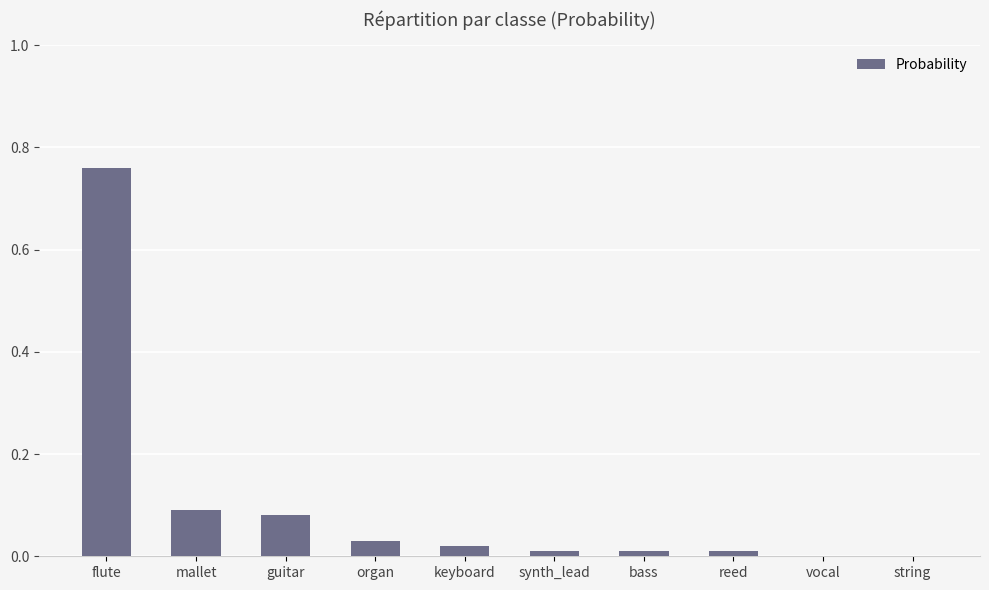

The chart shows a value of 0.4 at vocal. True or false?

False